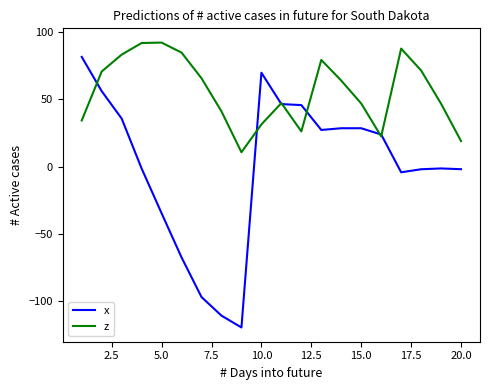

Which series has the largest total across all categories?

z